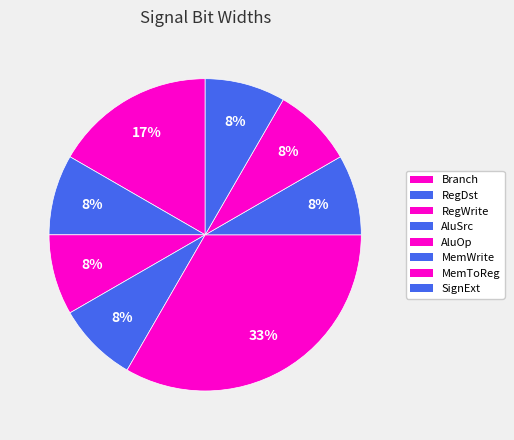

Rank the categories by value from highest to lowest.

AluOp, Branch, RegDst, RegWrite, AluSrc, MemWrite, MemToReg, SignExt